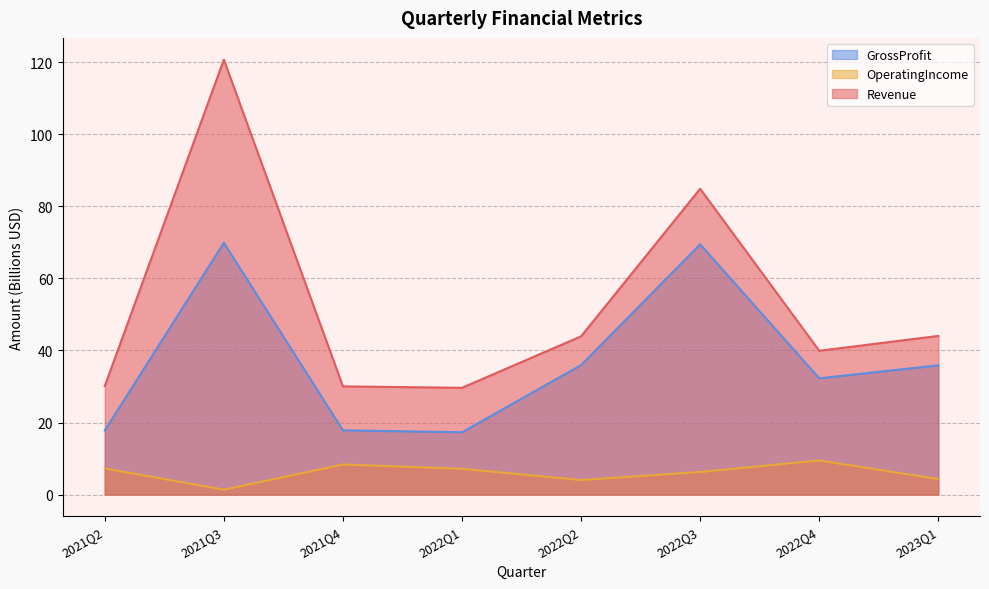

How many data points in OperatingIncome are less than 7?

4